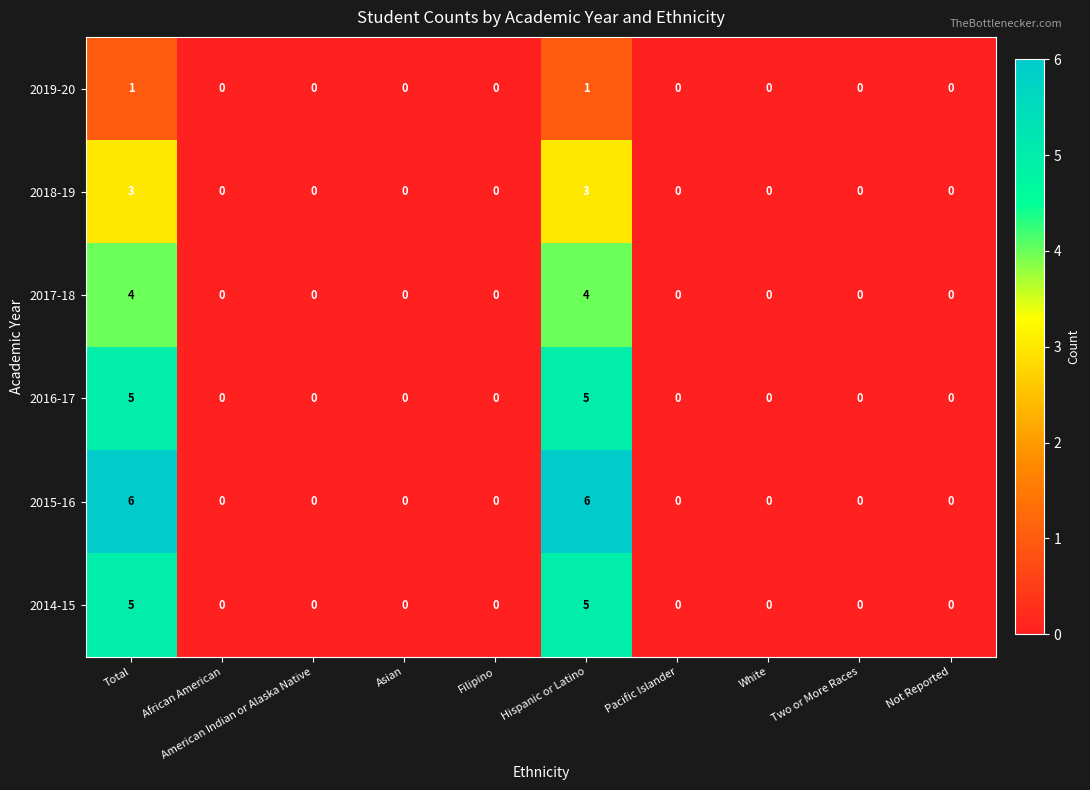

How many 2017-18 values are between 0 and 1?

8